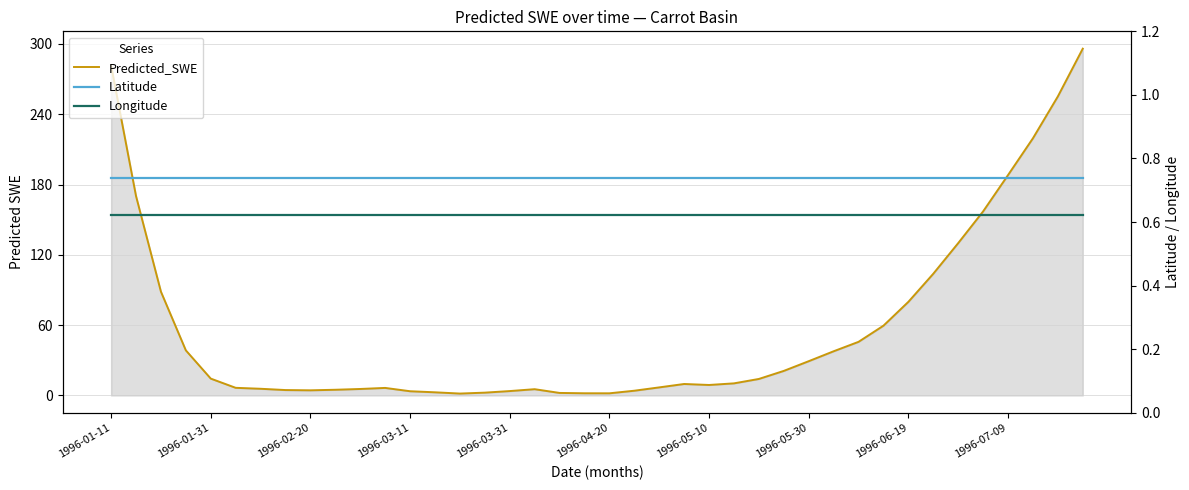

Reading right to left, extract all data points from this chart.

Predicted_SWE: 296.0	255.2	219.5	188.1	157.1	130.0	103.9	79.9	59.6	45.8	37.7	29.3	21.0	14.1	10.3	9.0	9.8	6.9	4.1	1.8	1.9	2.2	5.4	3.8	2.4	1.6	2.7	3.6	6.4	5.5	4.9	4.4	4.6	5.7	6.5	14.4	38.5	88.6	170.2	281.6
Latitude: 0.7	0.7	0.7	0.7	0.7	0.7	0.7	0.7	0.7	0.7	0.7	0.7	0.7	0.7	0.7	0.7	0.7	0.7	0.7	0.7	0.7	0.7	0.7	0.7	0.7	0.7	0.7	0.7	0.7	0.7	0.7	0.7	0.7	0.7	0.7	0.7	0.7	0.7	0.7	0.7
Longitude: 0.6	0.6	0.6	0.6	0.6	0.6	0.6	0.6	0.6	0.6	0.6	0.6	0.6	0.6	0.6	0.6	0.6	0.6	0.6	0.6	0.6	0.6	0.6	0.6	0.6	0.6	0.6	0.6	0.6	0.6	0.6	0.6	0.6	0.6	0.6	0.6	0.6	0.6	0.6	0.6